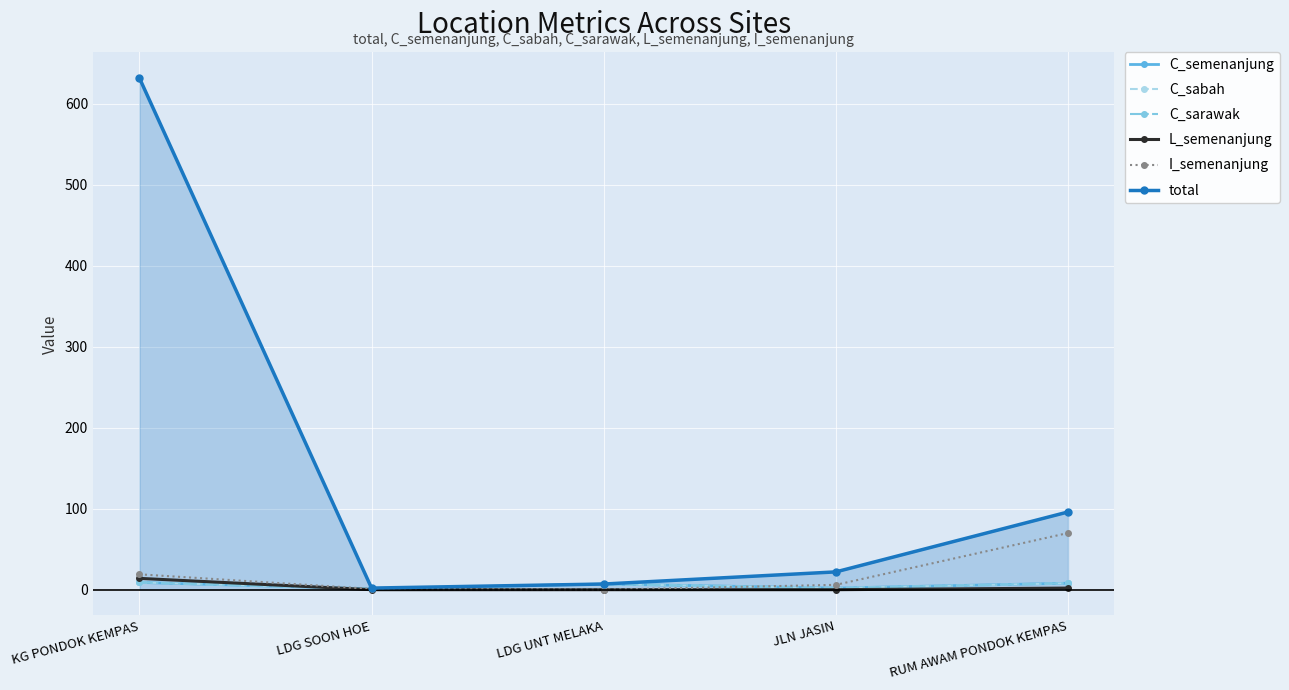

True or false: C_semenanjung and total intersect in this chart.

False